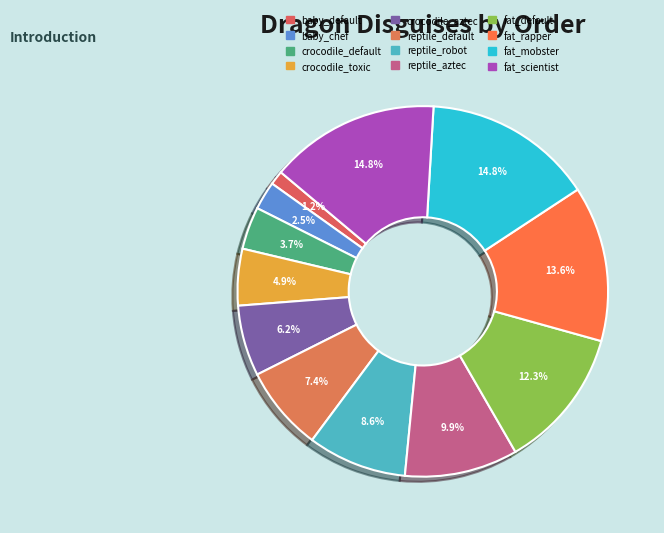

What percentage is the reptile_aztec slice, to the nearest percent?

10%